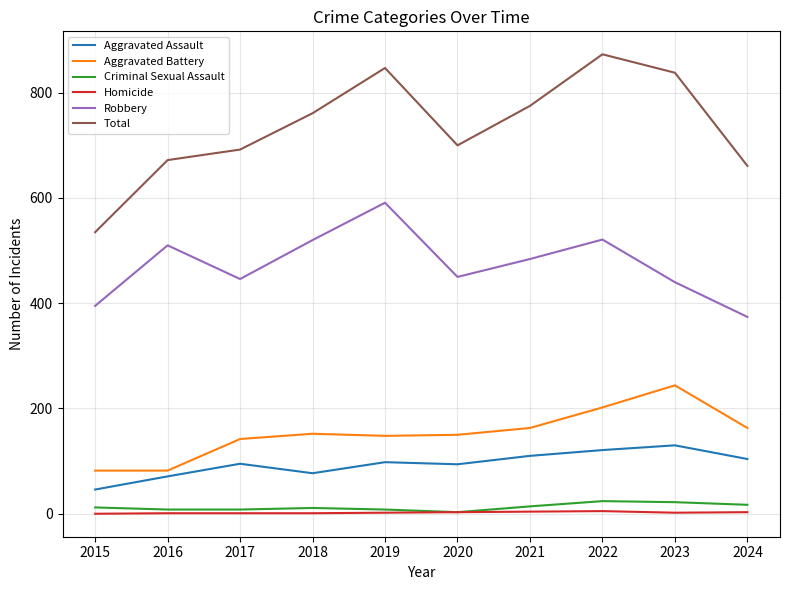

What is the total value across all series at 2020?

1400